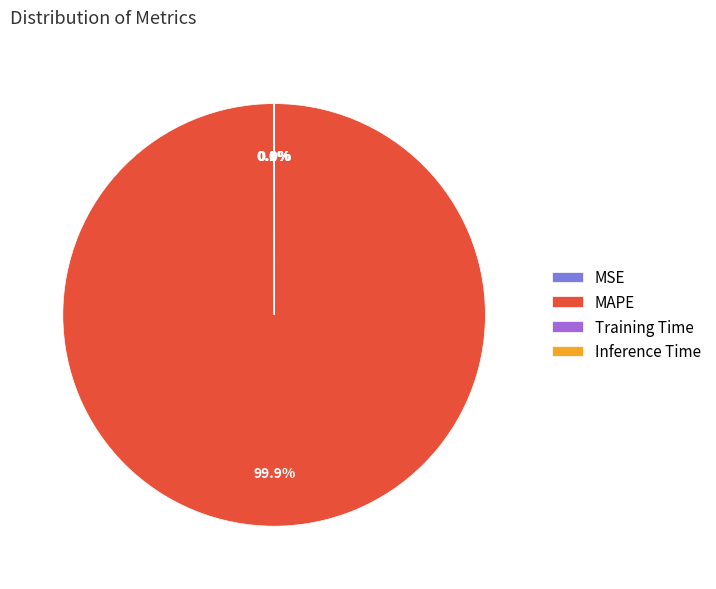

What portion of the pie excludes MAPE?

0.1%